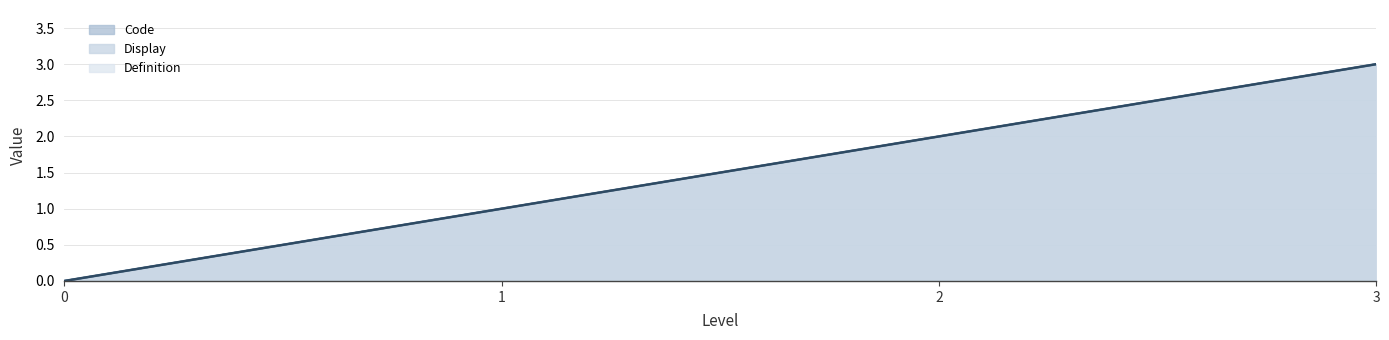

True or false: Display has more than 1 points higher than both neighbors.

False